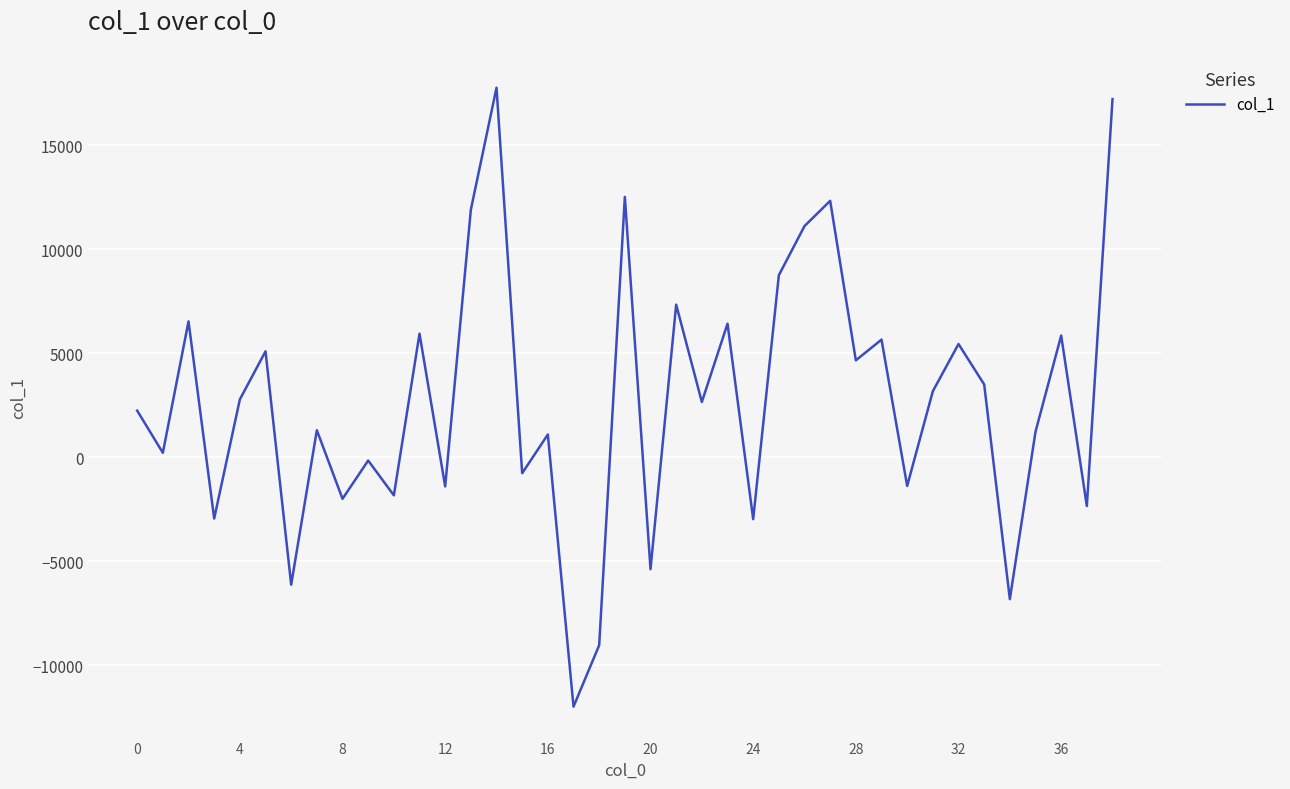

What is the difference between the maximum and minimum values?

29753.2